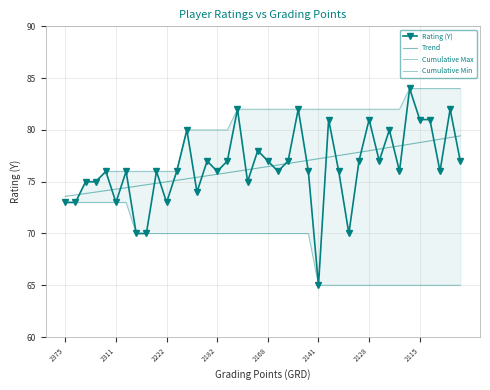

What is the minimum value for Rating (Y)?

65